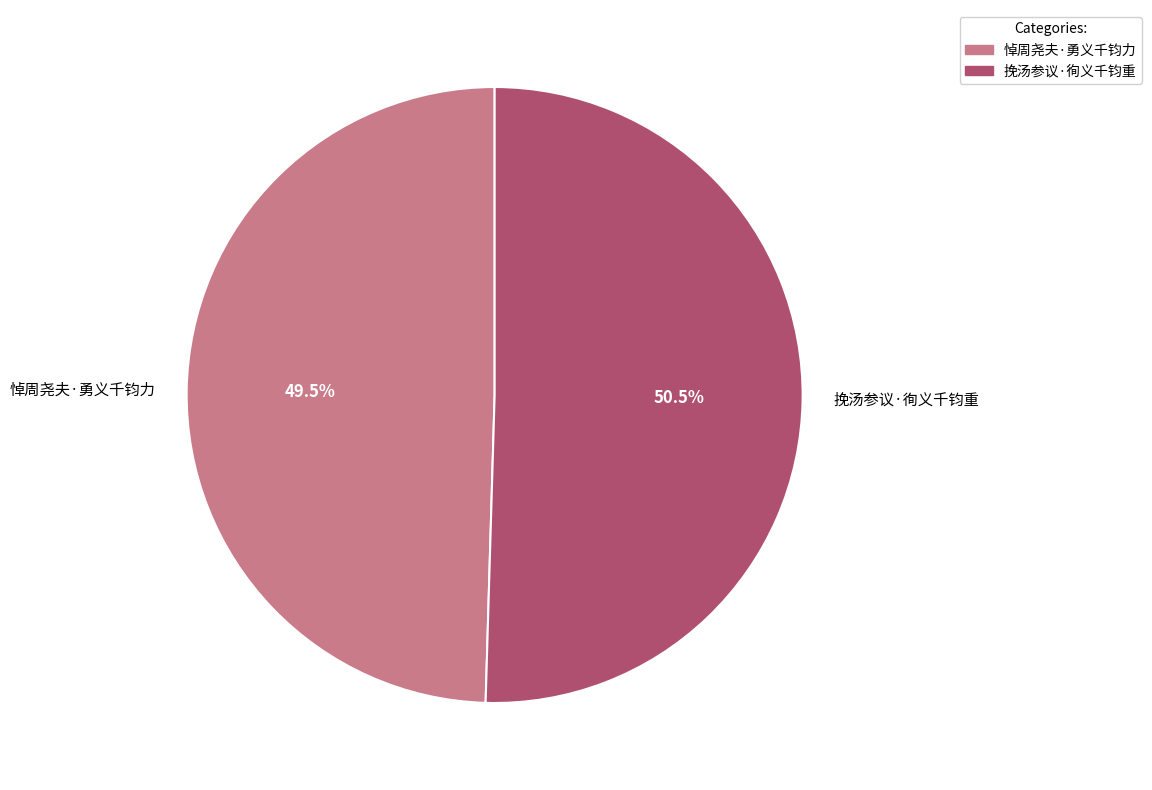

How many slices are in this pie chart?

2